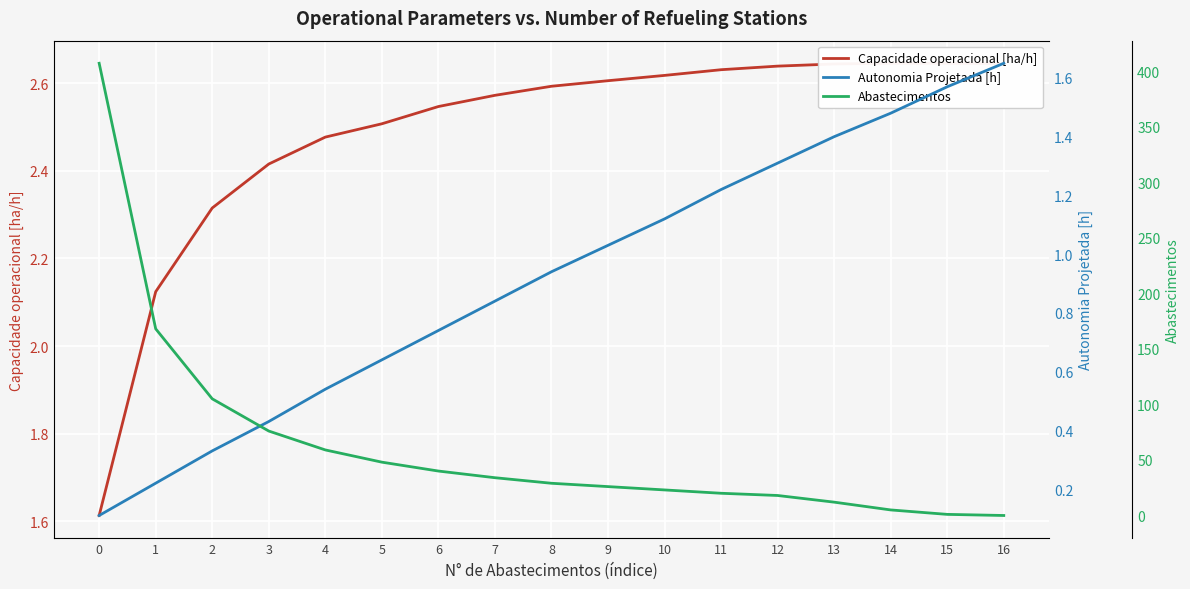

At 8, list the series in order from smallest to largest.

Autonomia Projetada [h], Capacidade operacional [ha/h], Abastecimentos